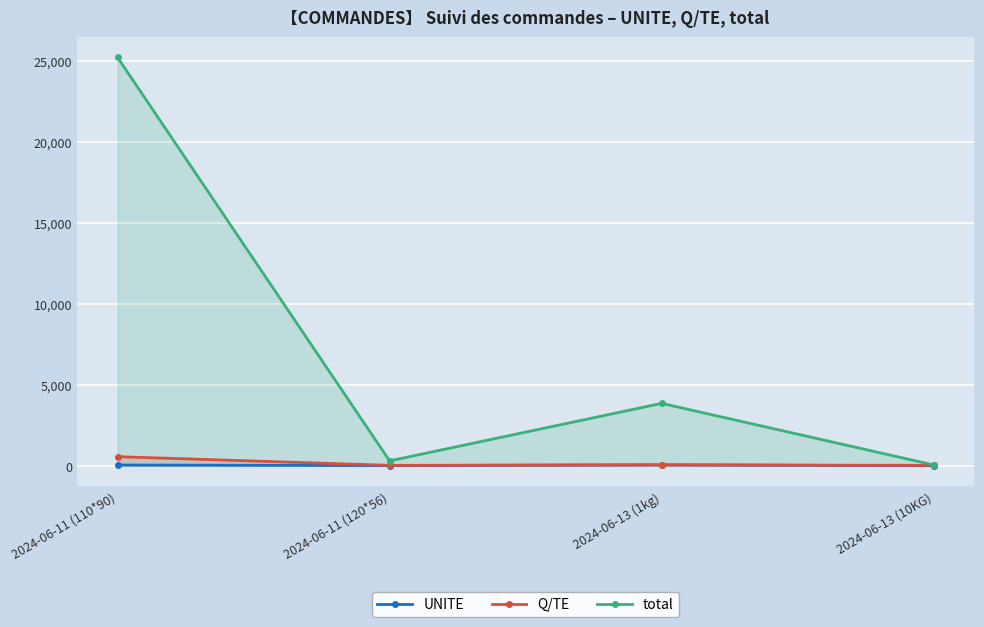

Reading left to right, what are all the values shown in this chart?

UNITE: 2024-06-11 (110*90)=45	2024-06-11 (120*56)=12	2024-06-13 (1kg)=55	2024-06-13 (10KG)=2
Q/TE: 2024-06-11 (110*90)=560	2024-06-11 (120*56)=25	2024-06-13 (1kg)=55	2024-06-13 (10KG)=25
total: 2024-06-11 (110*90)=25200	2024-06-11 (120*56)=300	2024-06-13 (1kg)=3850	2024-06-13 (10KG)=50